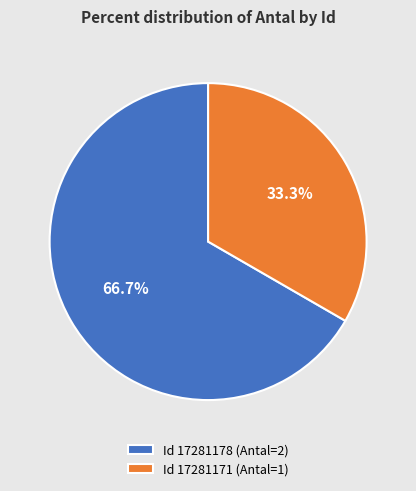

Which slice is the smallest?

Id 17281171 (Antal=1)